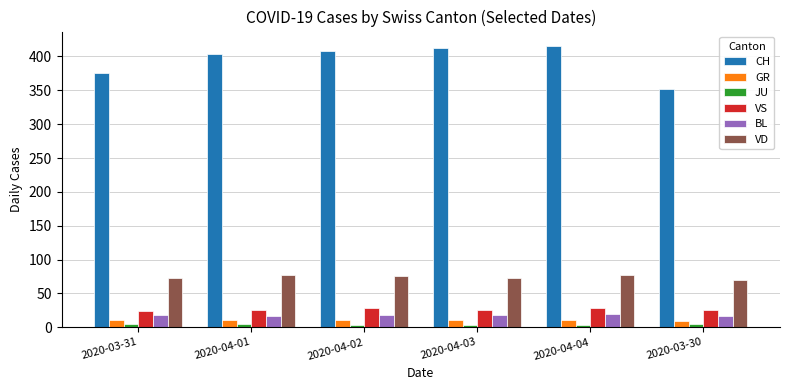

What is the difference between the JU values at 2020-04-04 and 2020-03-30?

2